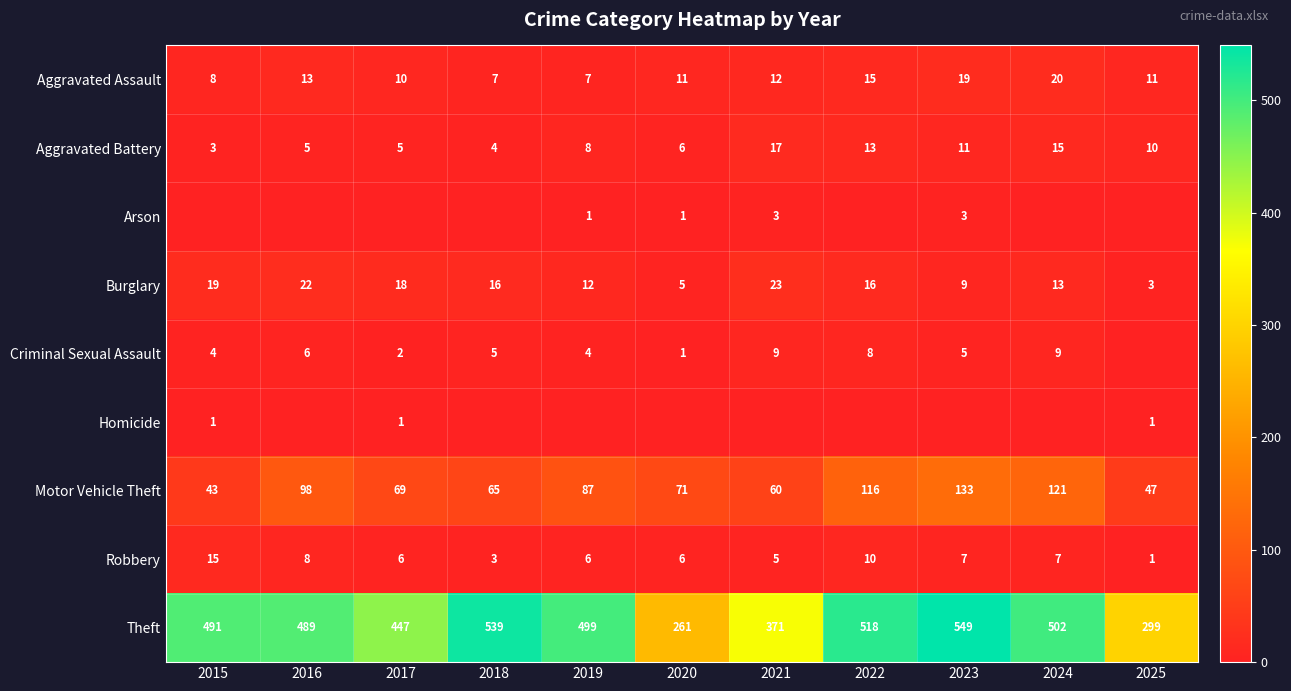

What is the total value across all series at 2019?

624